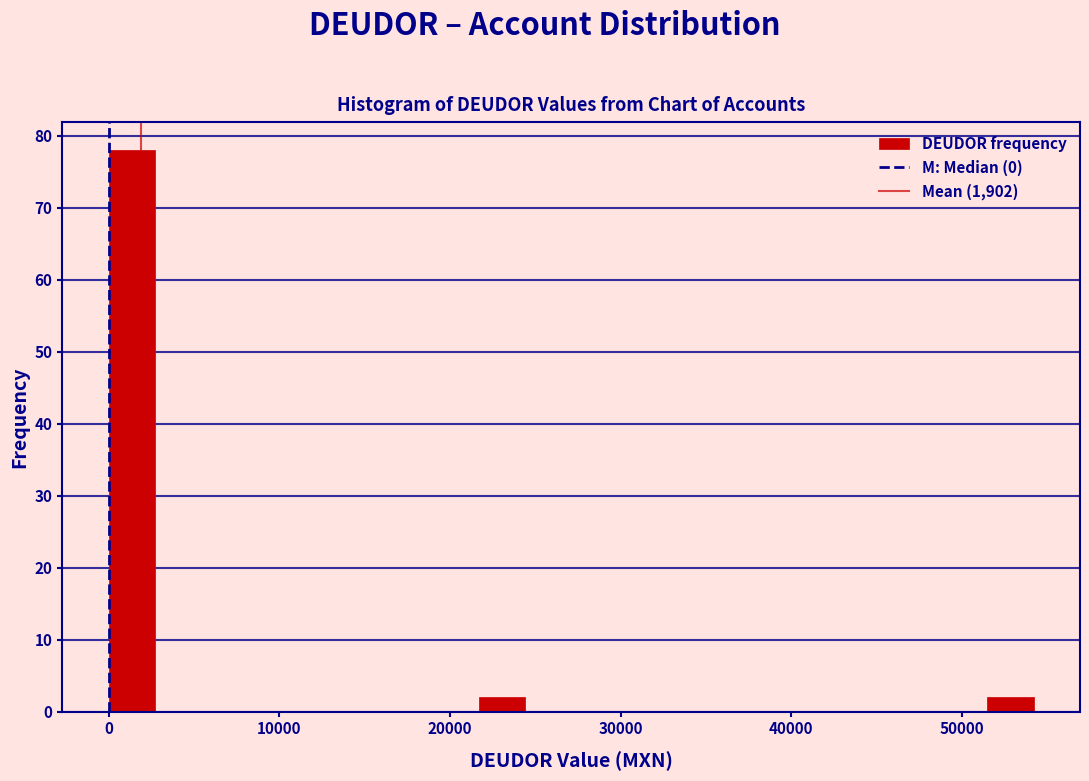

Read against the x-axis, roughly where is the centre of the tallest bar?

1000